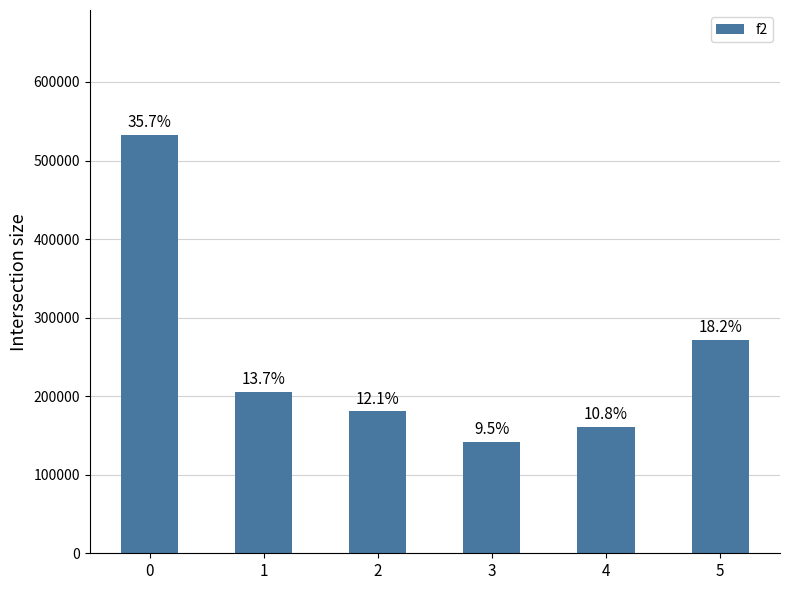

How many bars are there in total?

6